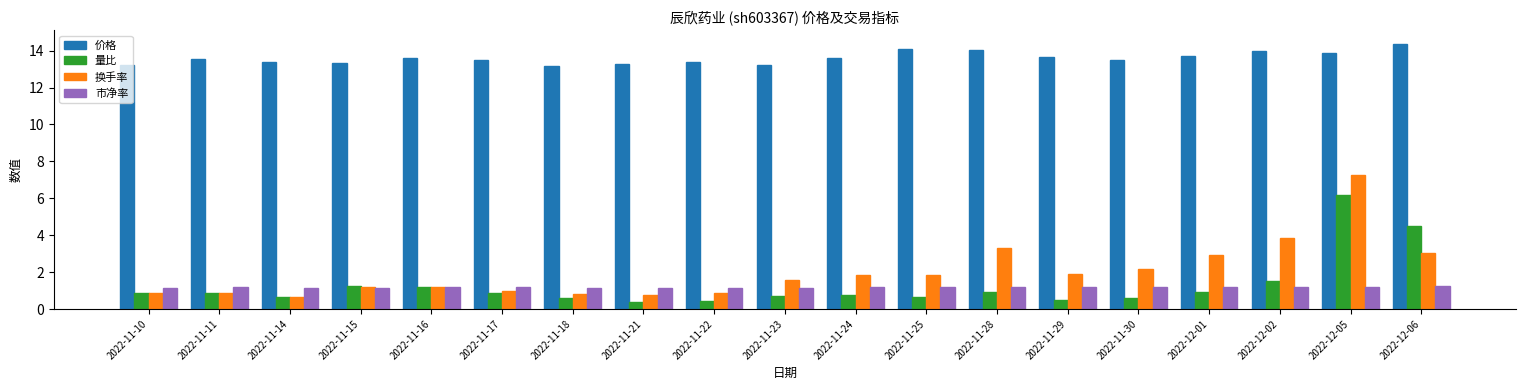

Is it true that 市净率 equals 0.3 at 2022-11-29?

False